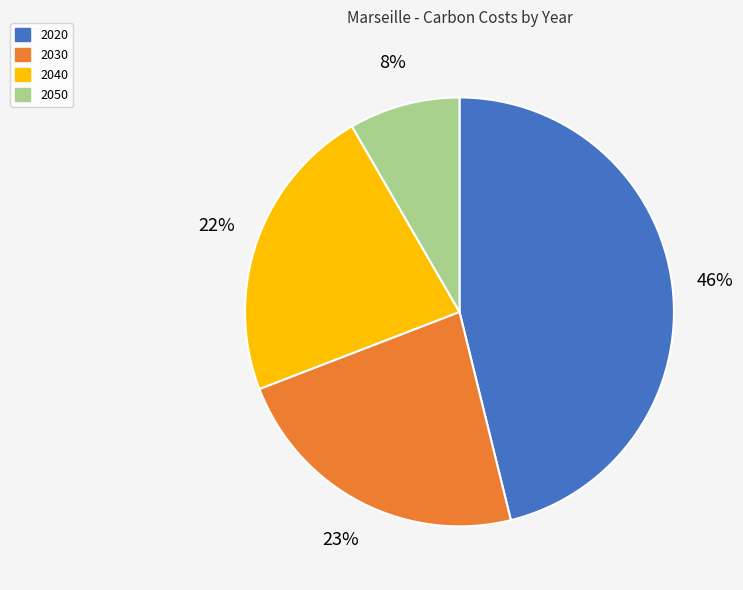

Does any single category account for the majority?

No